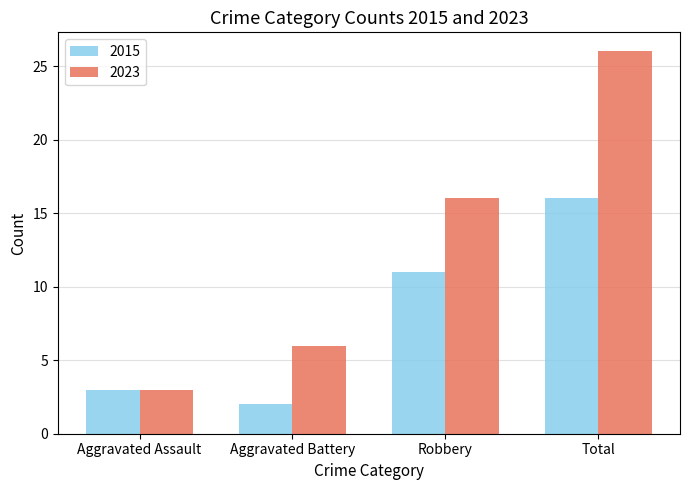

Which series has the widest spread of values?

2023